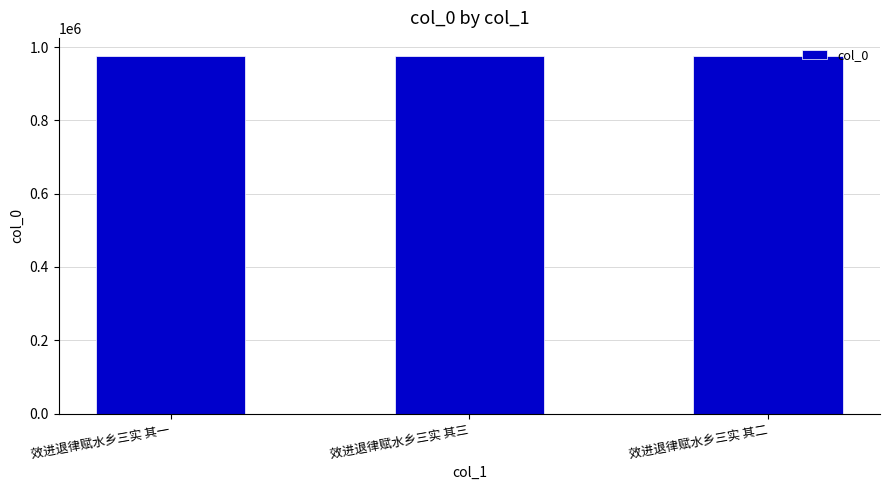

What is the greatest value displayed?

976162